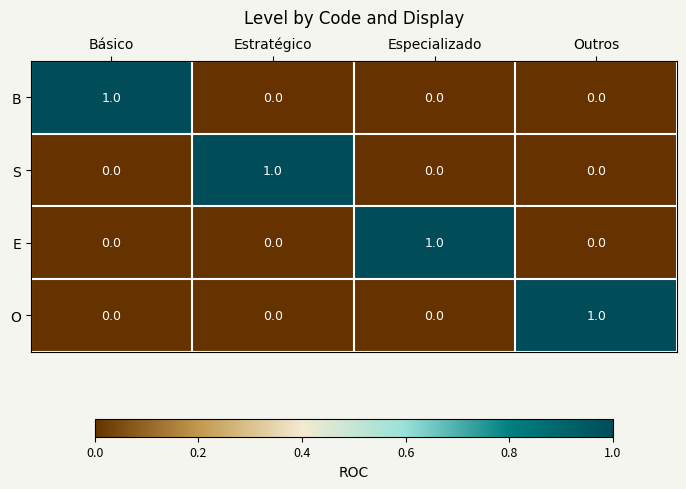

At which label does S reach its peak?

Estratégico